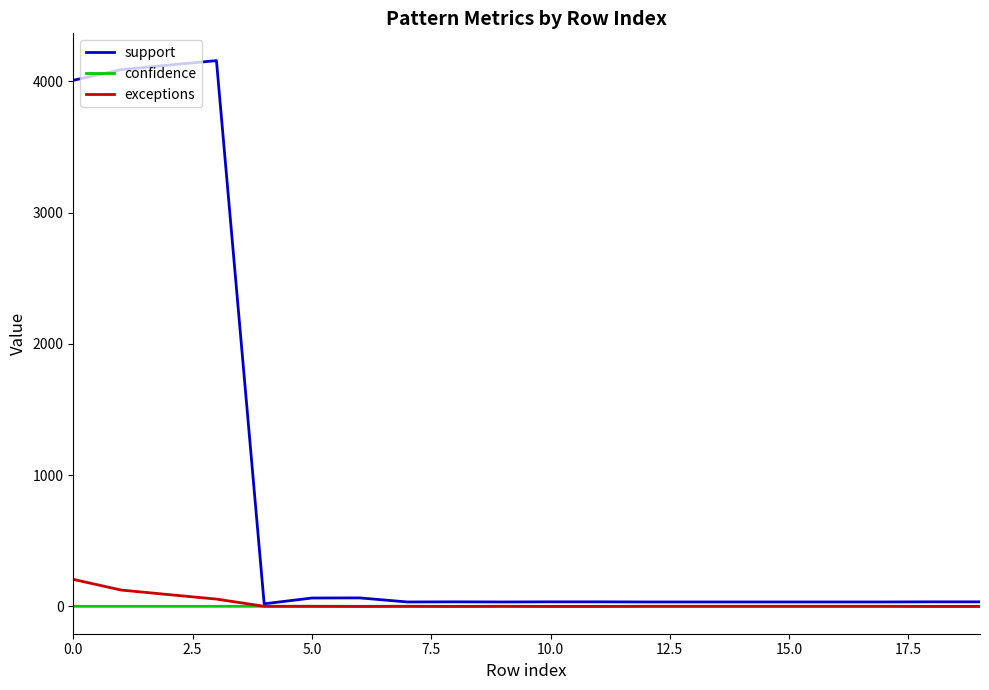

List the series in order of their peak value, highest first.

support, exceptions, confidence